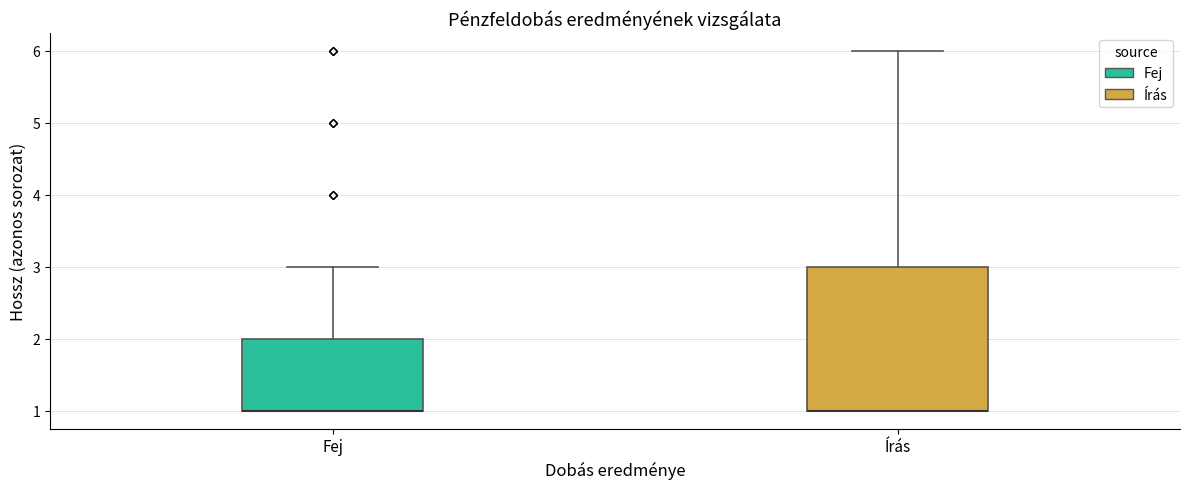

Where is the upper edge of the box for Fej on the y-axis? The values are not printed on the chart, so give them approximately, as read against the axis.

2